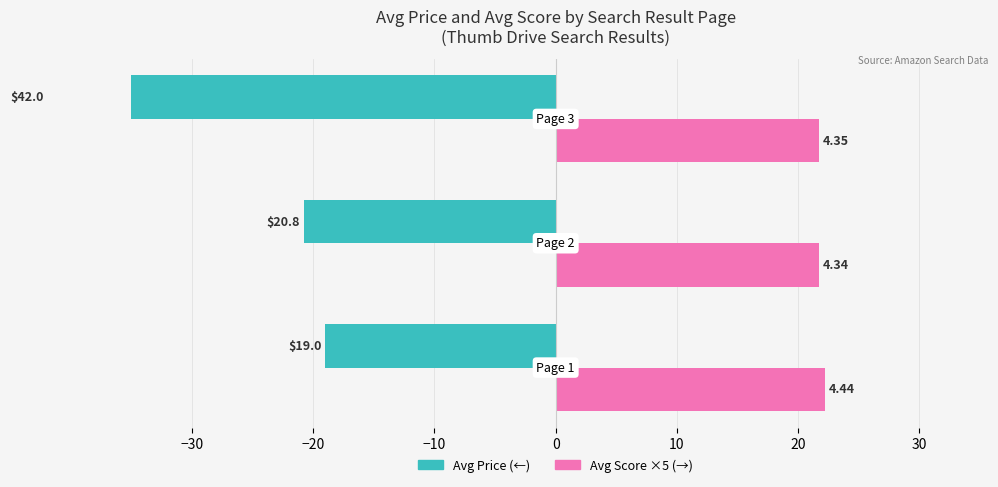

Reading right to left, what are all the values shown in this chart?

Avg Price: -42.0	-20.8	-19.0
Avg Score (×5): 21.8	21.7	22.2